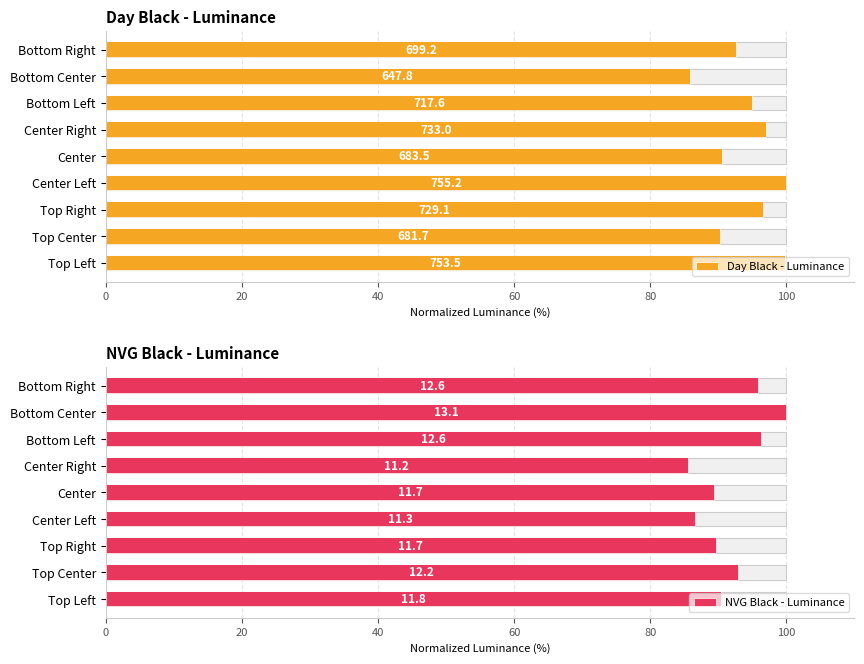

What is the maximum value shown in the chart?

100.0